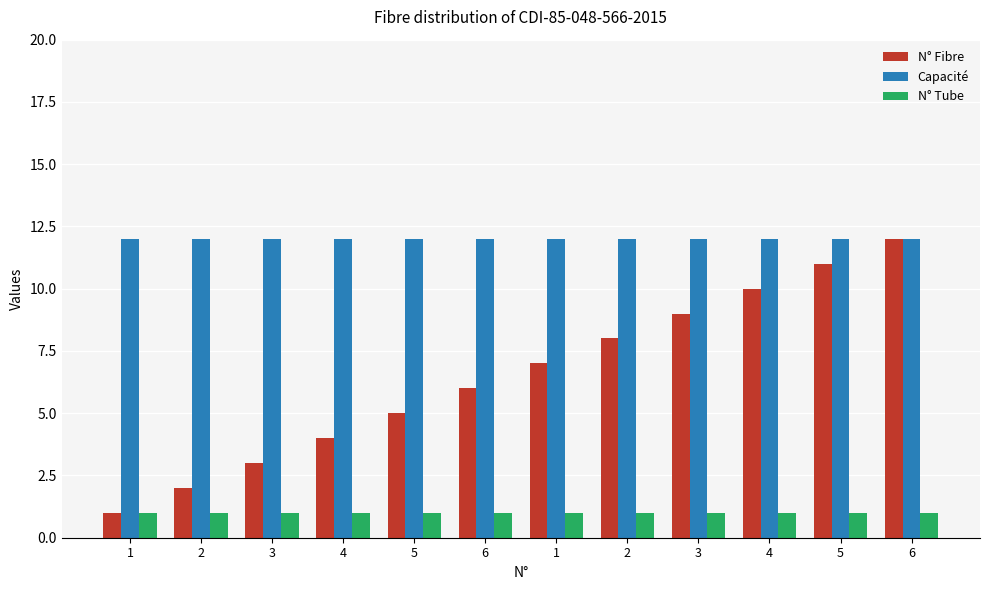

Reading left to right, extract all data points from this chart.

N° Fibre: 1	2	3	4	5	6	7	8	9	10	11	12
Capacité: 12	12	12	12	12	12	12	12	12	12	12	12
N° Tube: 1	1	1	1	1	1	1	1	1	1	1	1